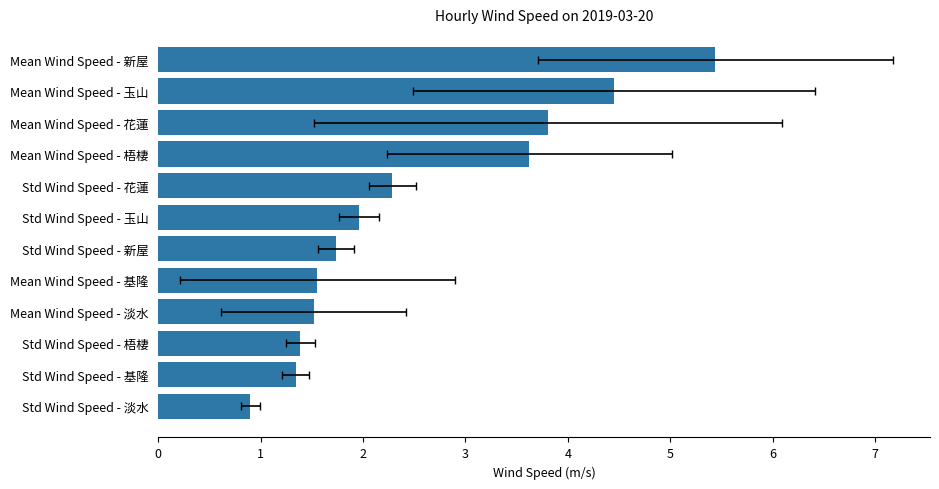

What is the sum of all values?

30.0